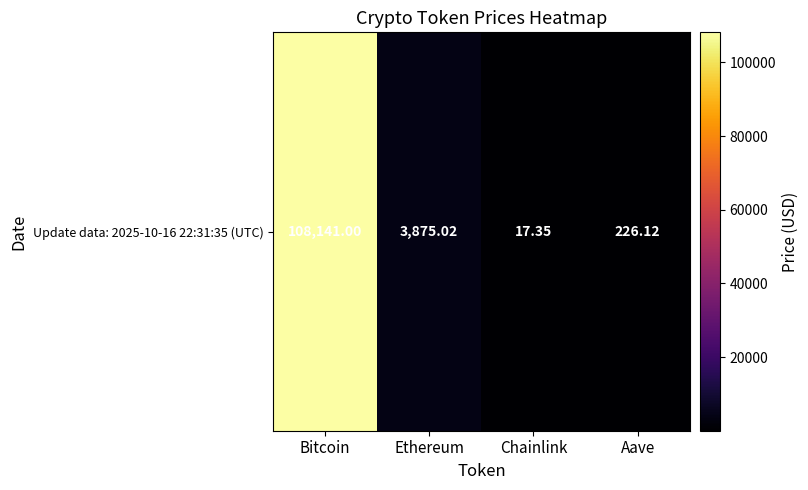

Is it true that the value at Chainlink is 17.4?

True